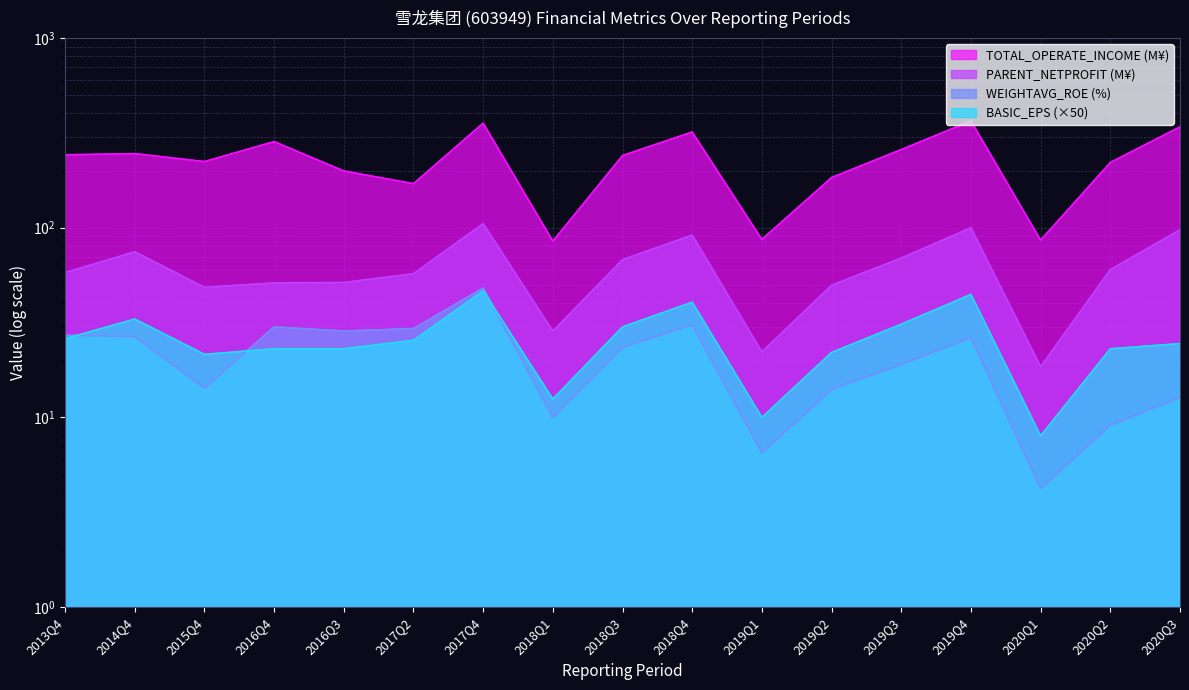

How many interior local peaks does the TOTAL_OPERATE_INCOME series have?

5